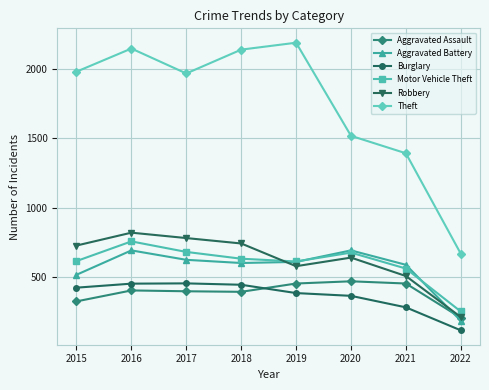

What are all the series names shown in the legend?

Aggravated Assault, Aggravated Battery, Burglary, Motor Vehicle Theft, Robbery, Theft